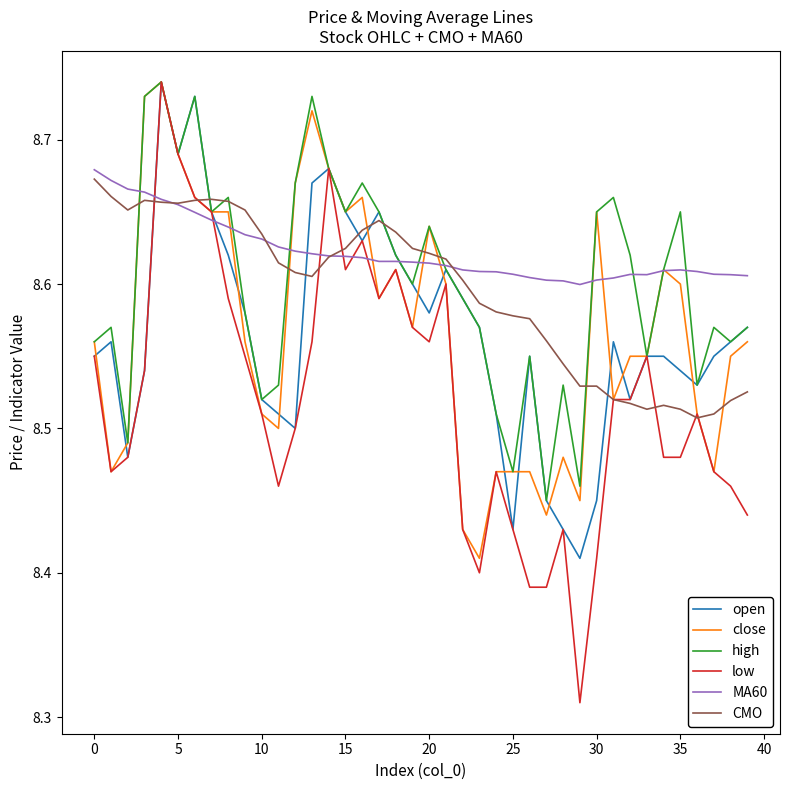

Which series has the widest spread of values?

low